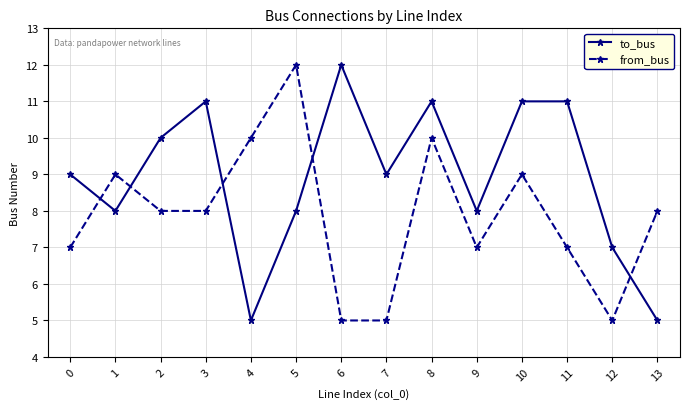

What is the value of the from_bus point at the 14th from the left?

8